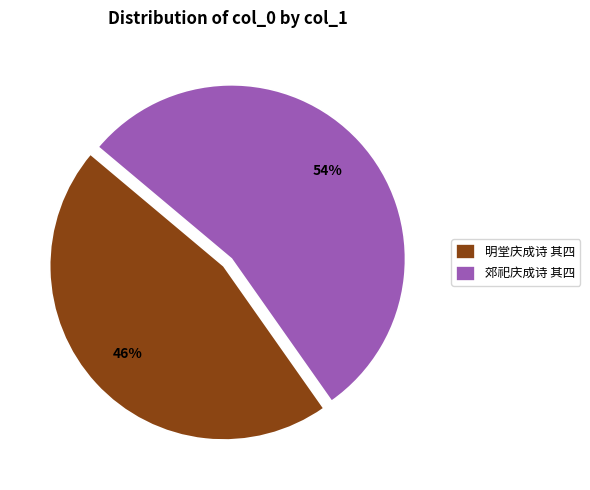

What percentage is the 郊祀庆成诗 其四 slice, to the nearest percent?

54%